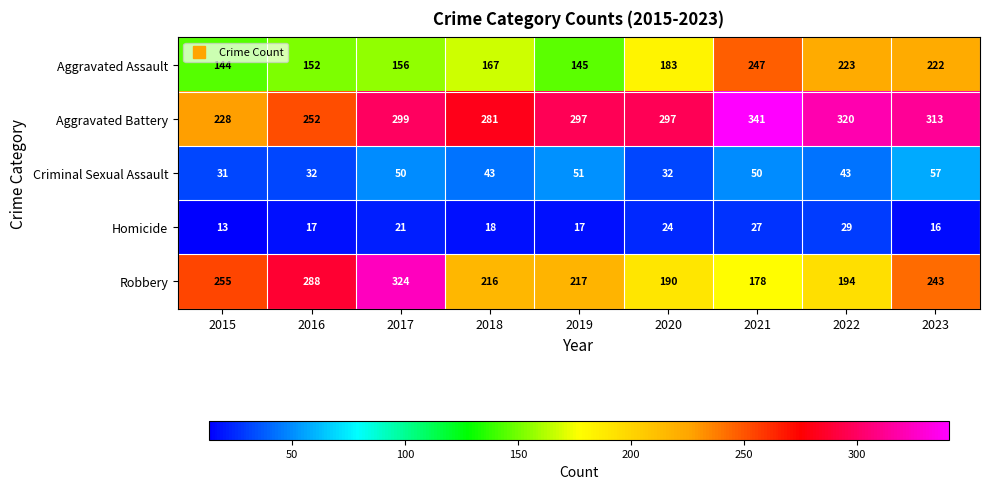

What is the average value of the Criminal Sexual Assault series?

43